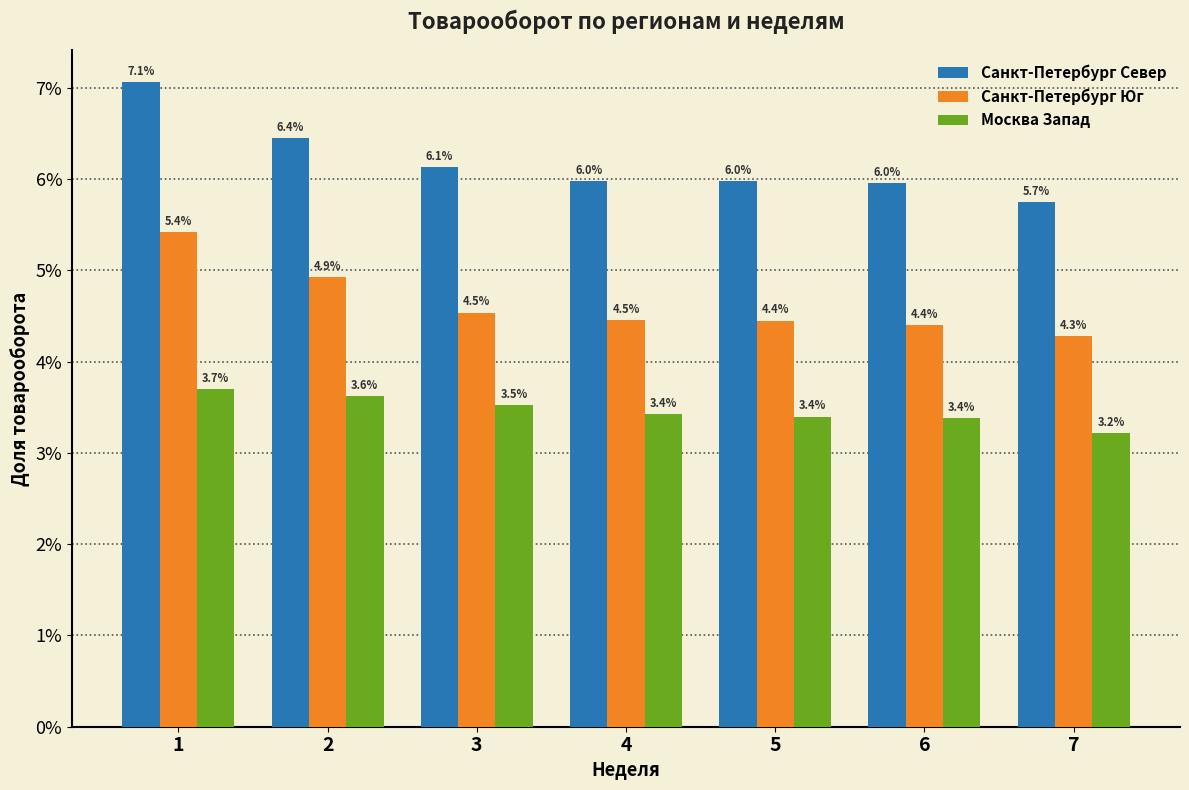

Rank the series at 3 from highest to lowest value.

Санкт-Петербург Север, Санкт-Петербург Юг, Москва Запад